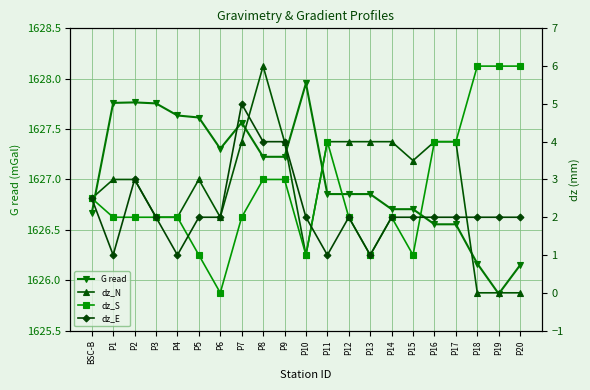

At which label does dz_E first exceed 2?

BSC-B